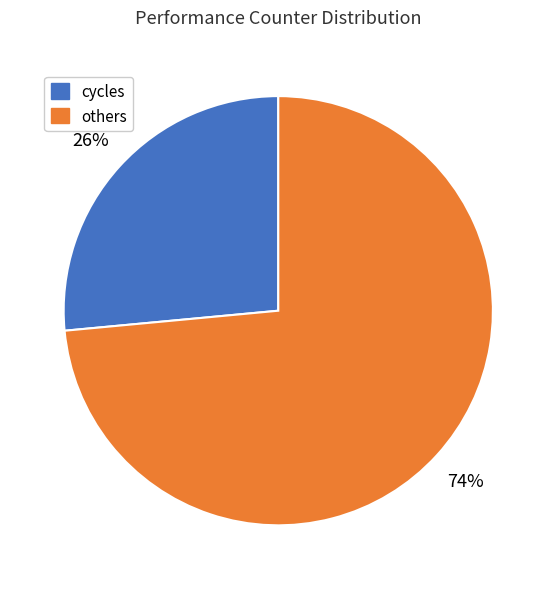

Combined, do others and cycles account for over 50%?

Yes